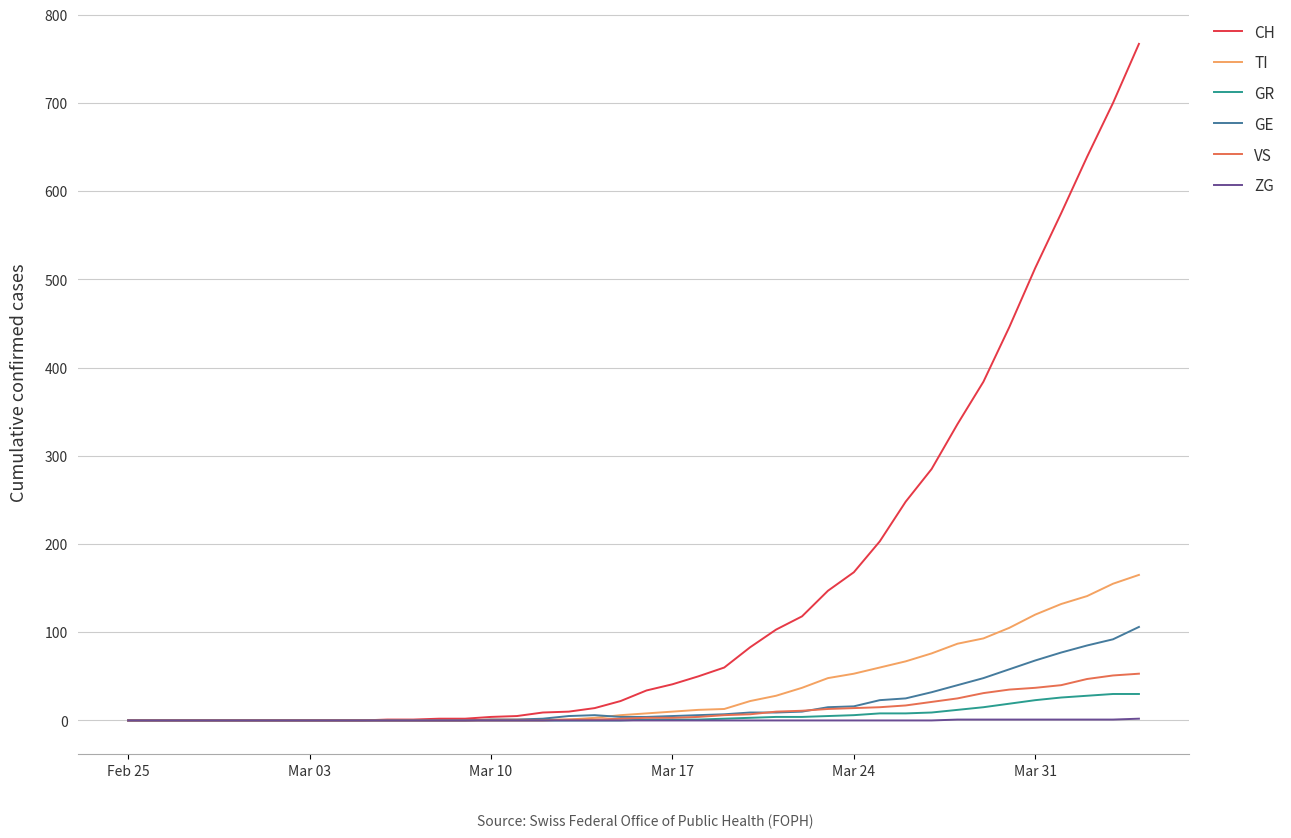

At how many categories does at least one series exceed 661?

2